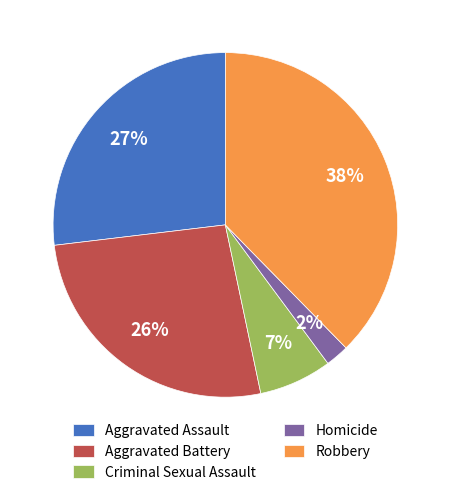

To the nearest percent, what portion does Homicide represent?

2%